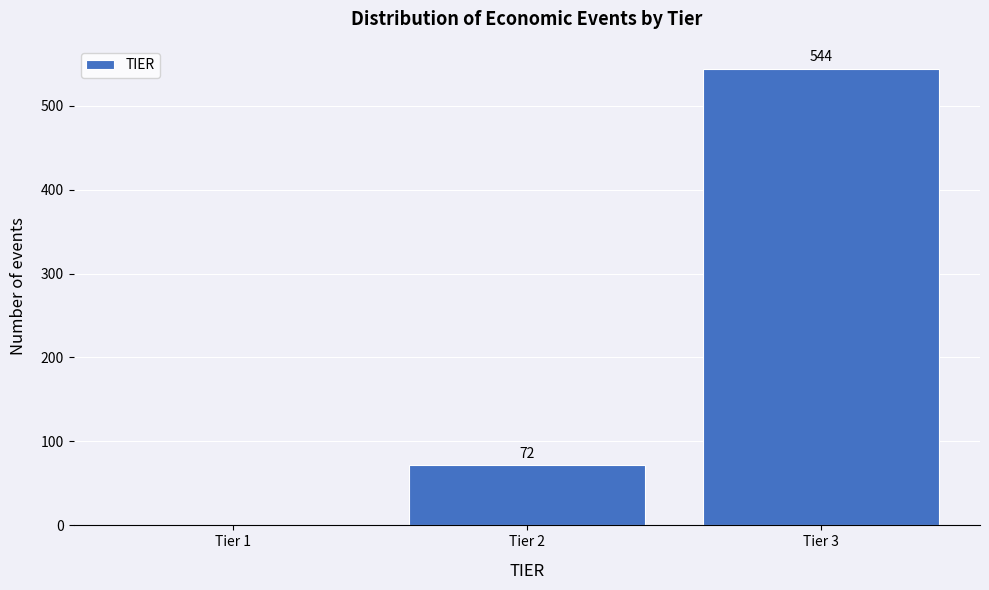

Which range on the x-axis has the tallest bar?

2.5 to 3.5